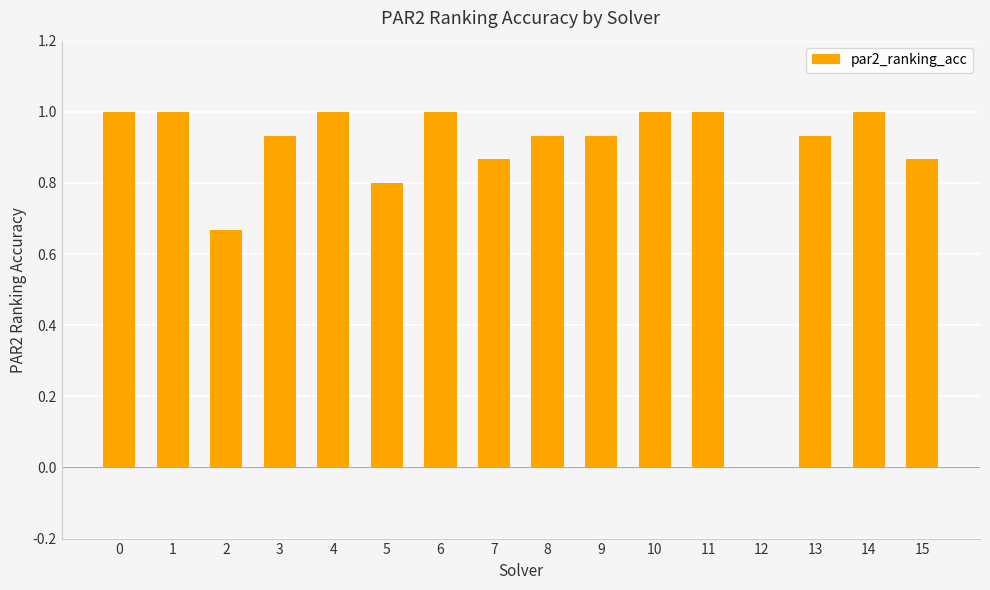

What is the change in value from 8 to 12?

-0.9